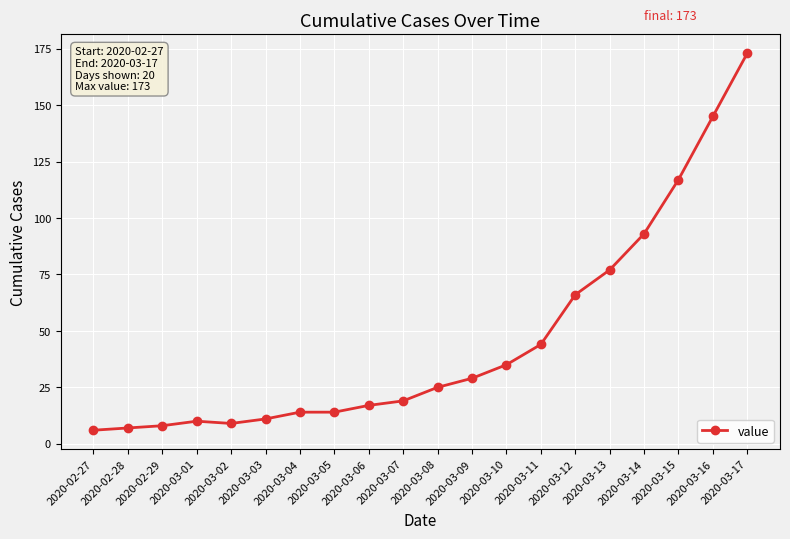

What is the average value?

46